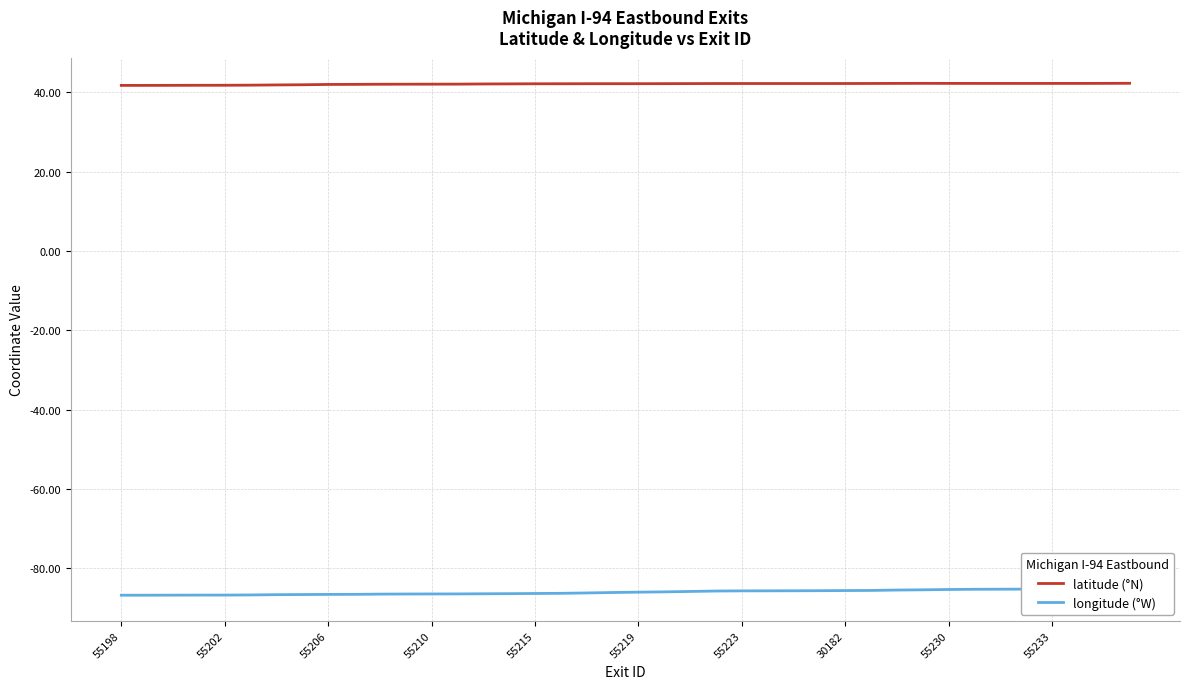

True or false: longitude (°W) has more than 1 points higher than both neighbors.

False